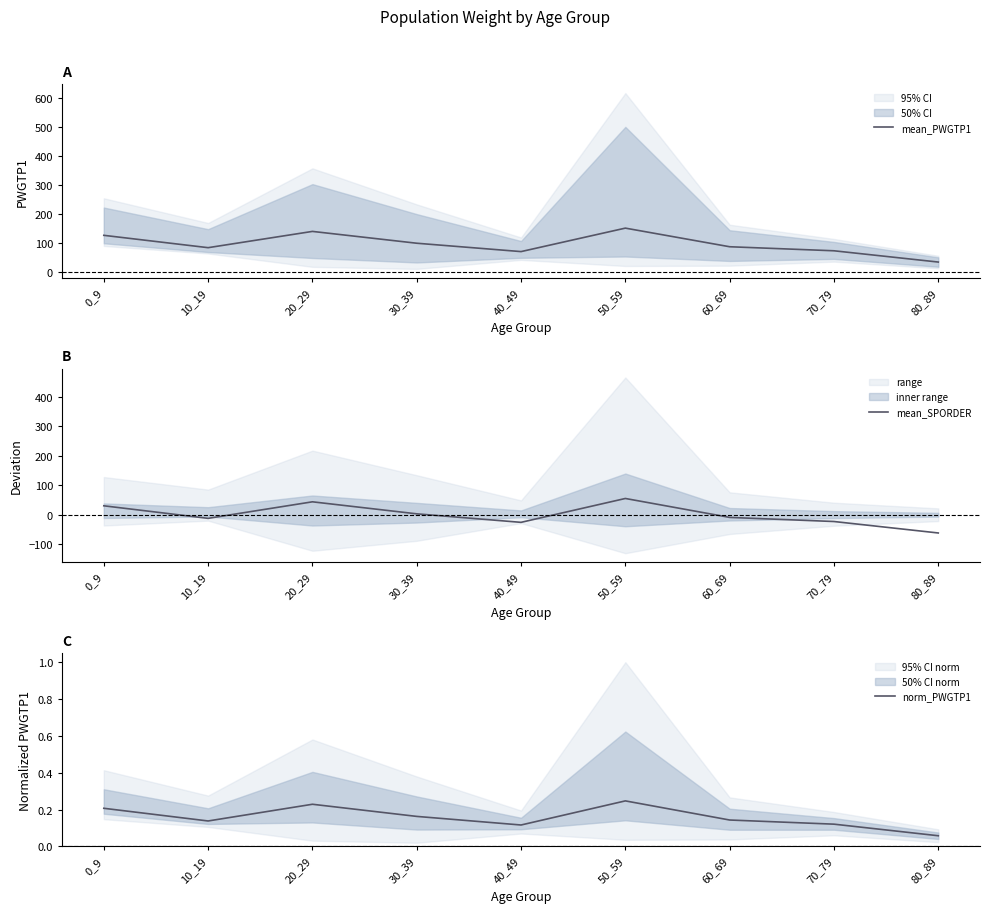

Reading left to right, transcribe all the data shown in this chart.

mean_PWGTP1: 127.5	85.0	141.0	100.3	71.5	152.3	88.2	74.3	35.5
mean_SPORDER: 30.2	-12.3	43.7	3.0	-25.8	55.0	-9.1	-23.0	-61.8
norm_PWGTP1: 0.2	0.1	0.2	0.2	0.1	0.2	0.1	0.1	0.1